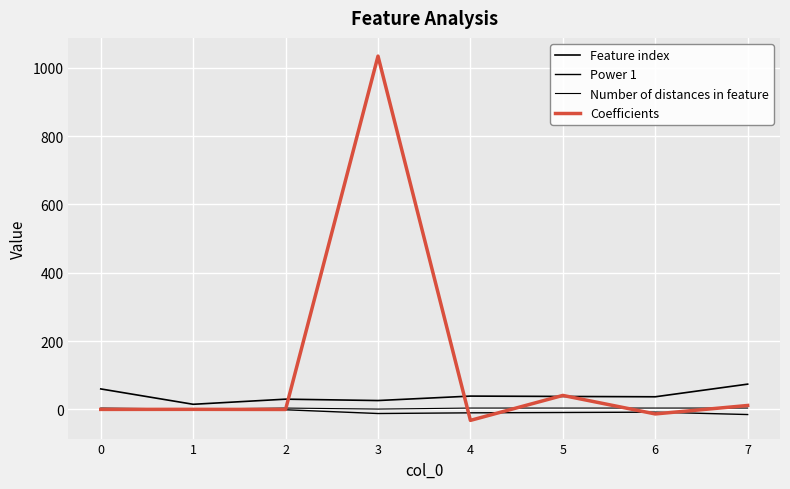

Which series has the widest spread of values?

Coefficients